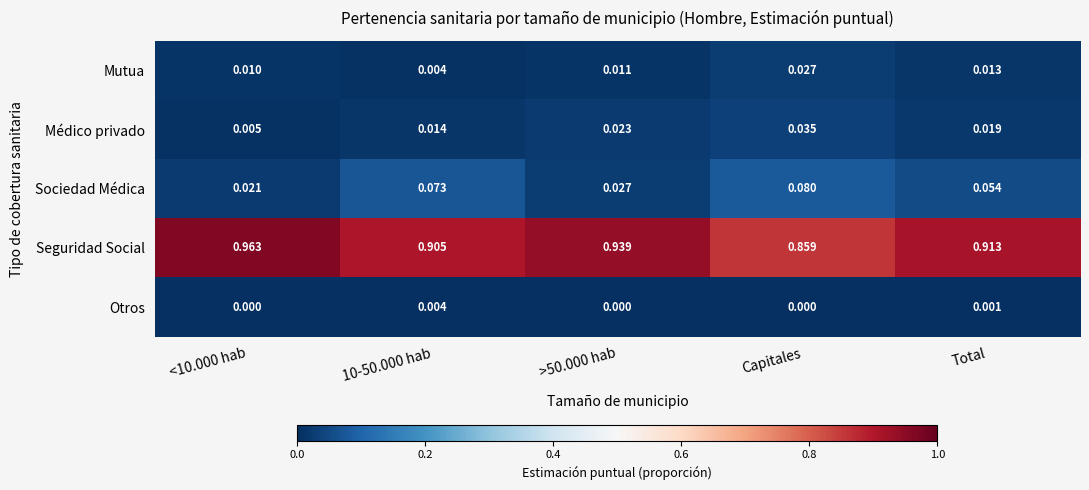

At Total, list the series in order from smallest to largest.

Otros, Mutua, Médico privado, Sociedad Médica, Seguridad Social